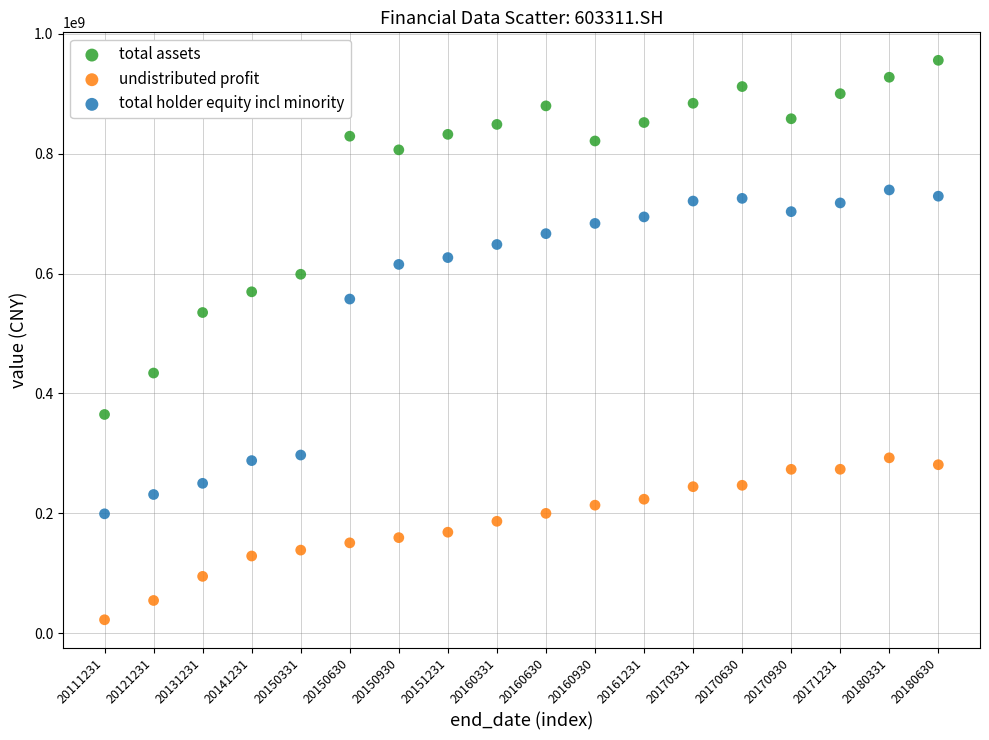

Across all data points, what is the range of Y values (max minus min)?

933219373.6